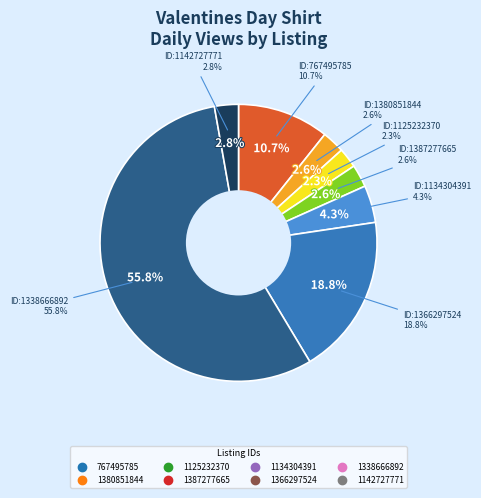

True or false: 767495785 accounts for 5% of the total.

False